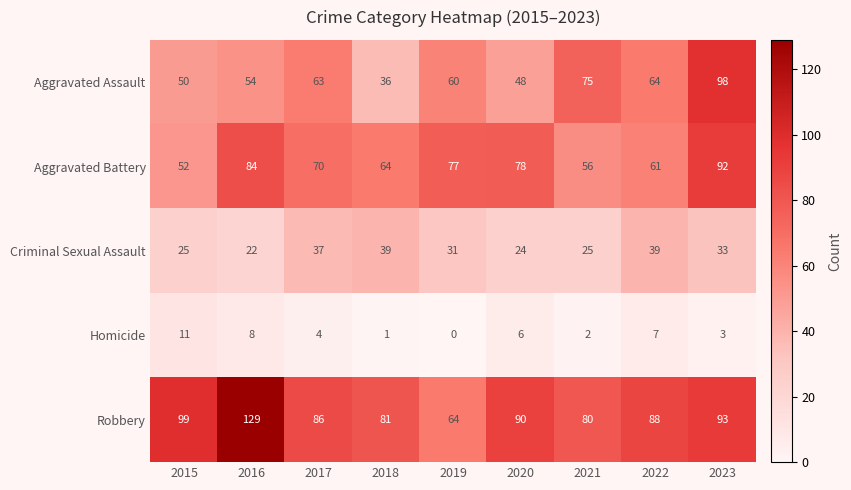

Which series has the widest spread of values?

Robbery